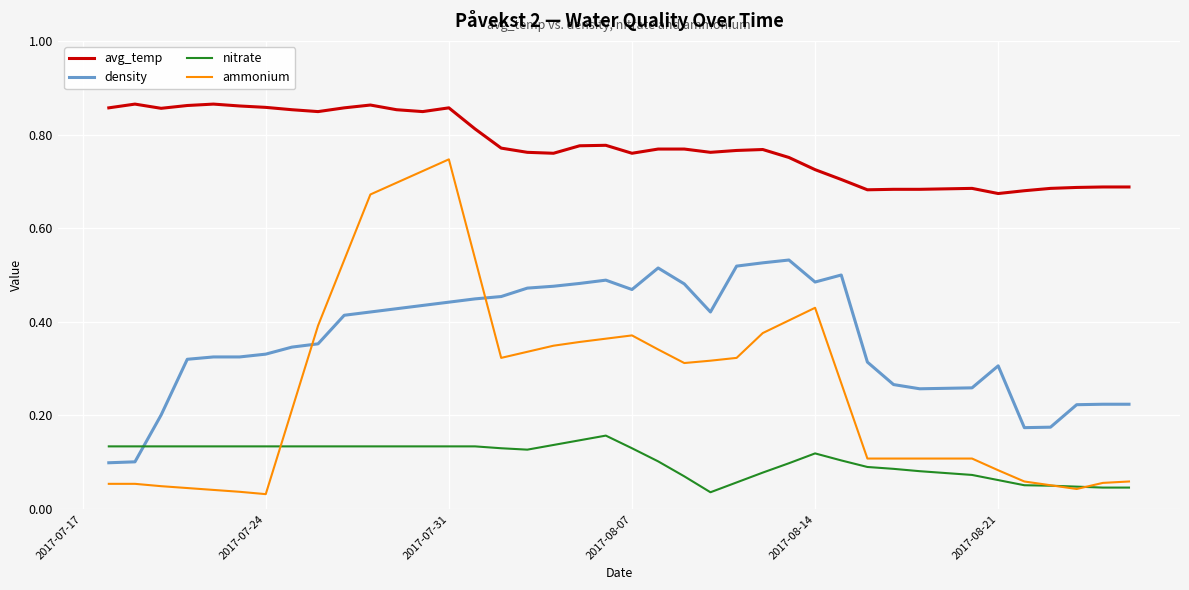

True or false: avg_temp and density cross at least once.

False